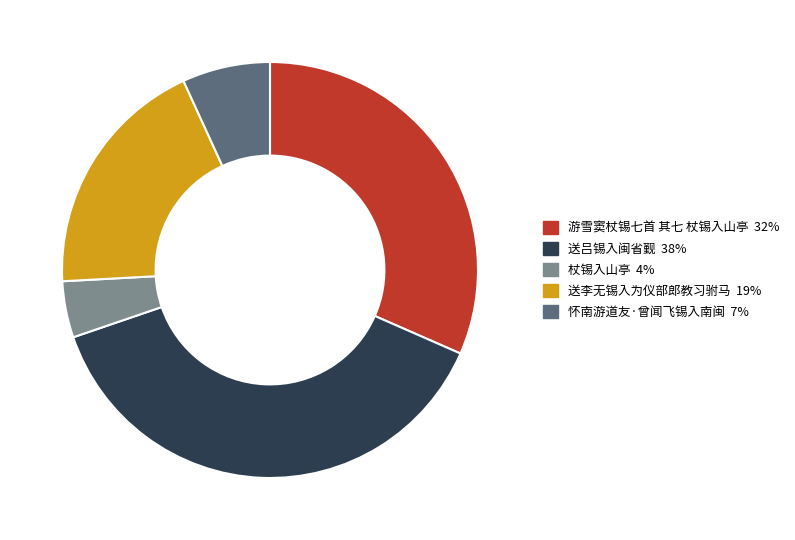

Is there any slice that represents more than half of the pie?

No